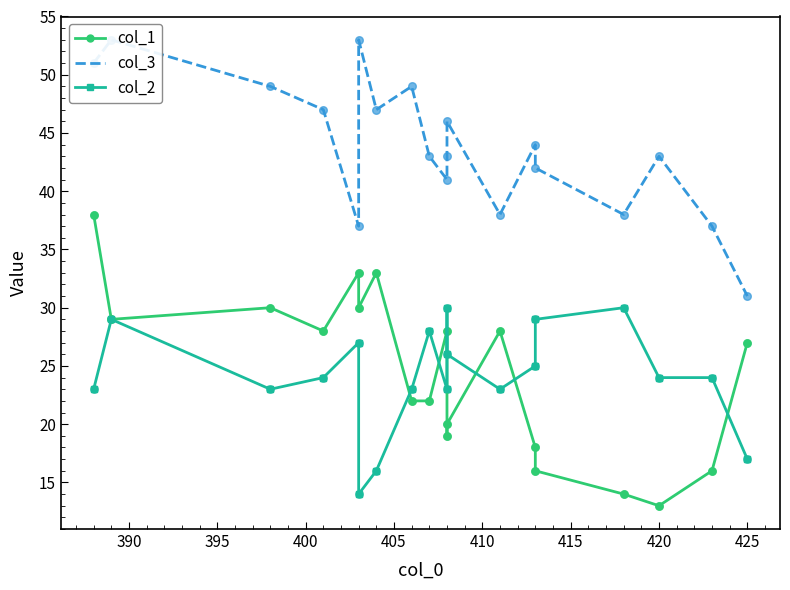

Which series has the largest Y range (max minus min)?

col_1